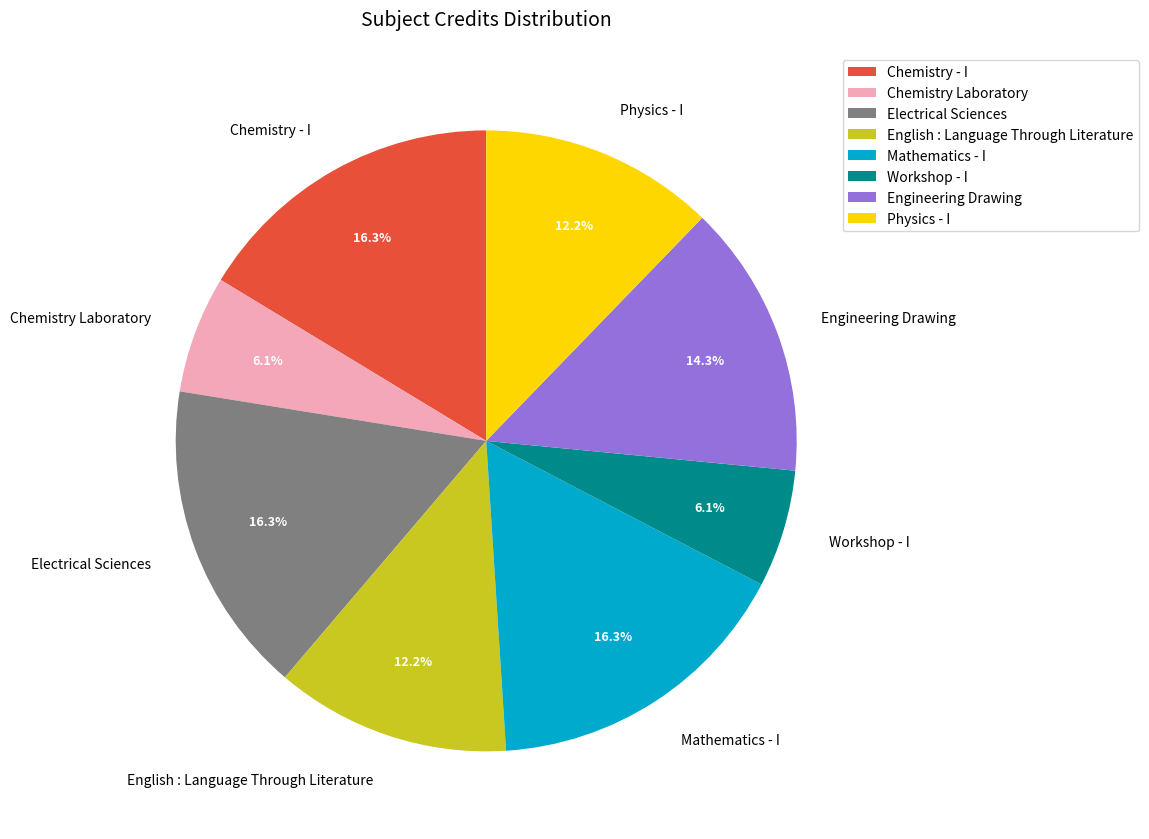

To the nearest percent, what percentage of the pie is Physics - I?

12%